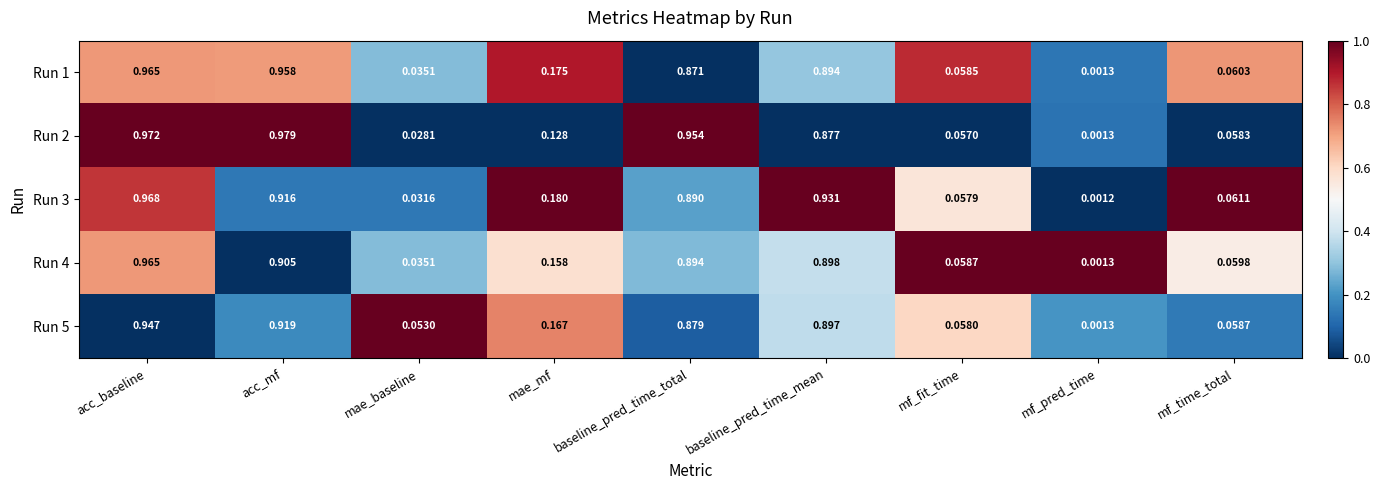

At which label does Run 1 reach its minimum?

mf_pred_time